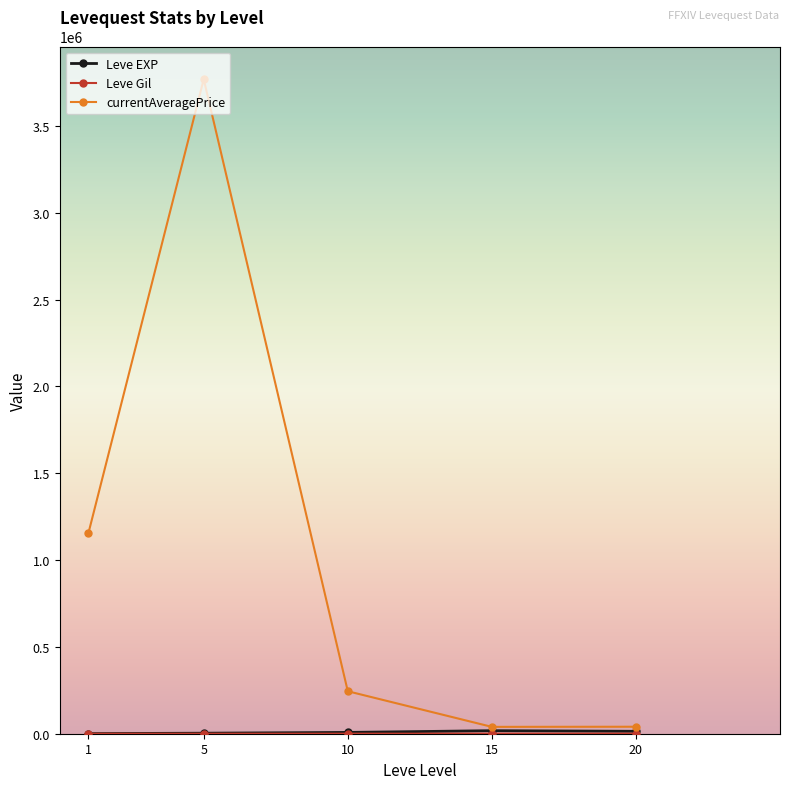

At which category is the sum across all series the highest?

5